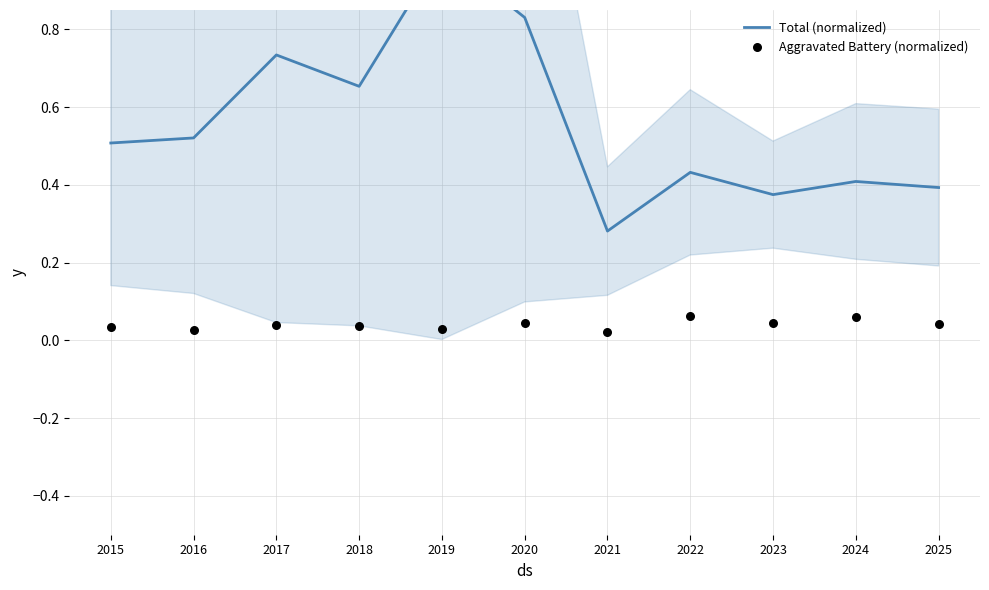

What is the total value across all series at 2023?

0.4